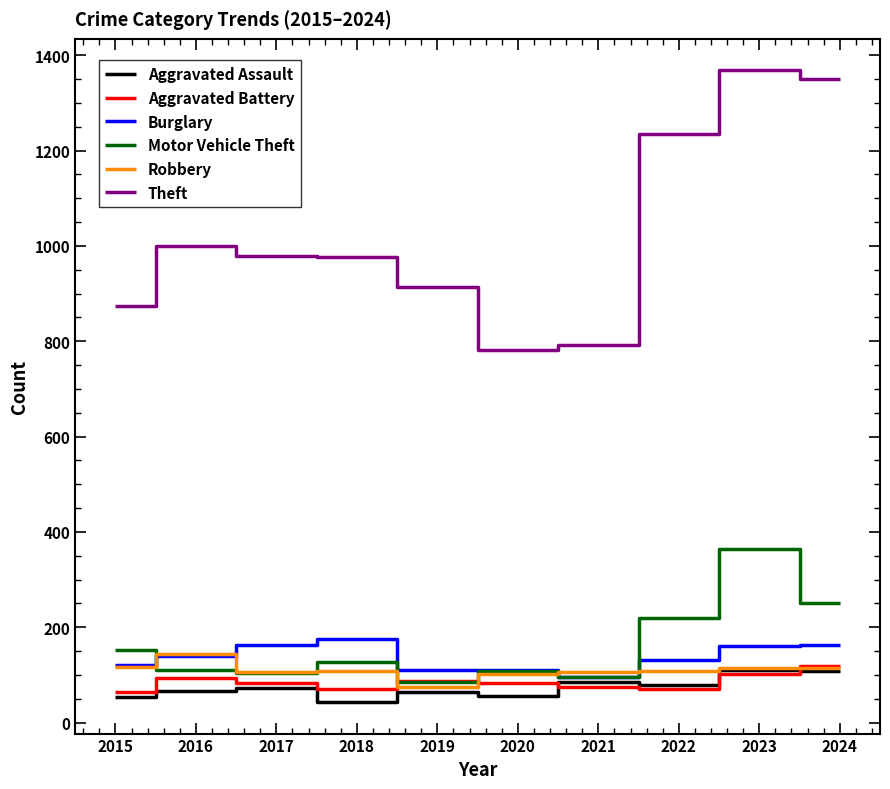

Is it true that Theft equals 782 at 2020?

True